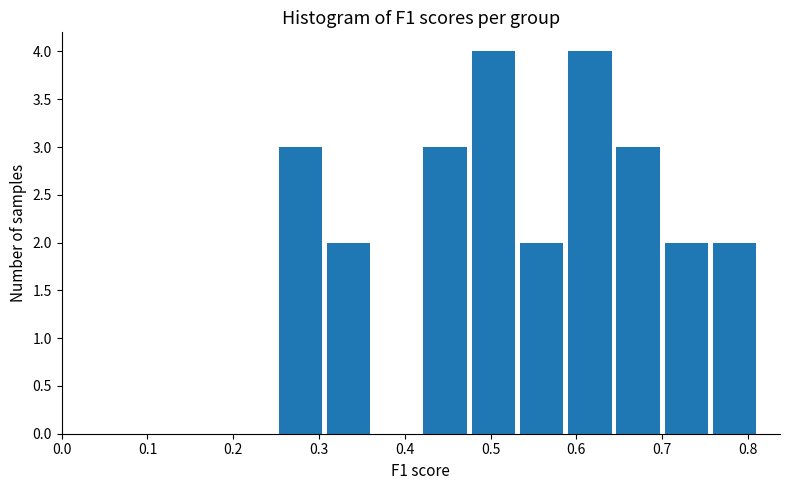

What is the height of the bar covering 0.76 to 0.82 on the x-axis? Neither the bar edges nor the heights are printed on the chart, so give them approximately, as read against the axes.

2